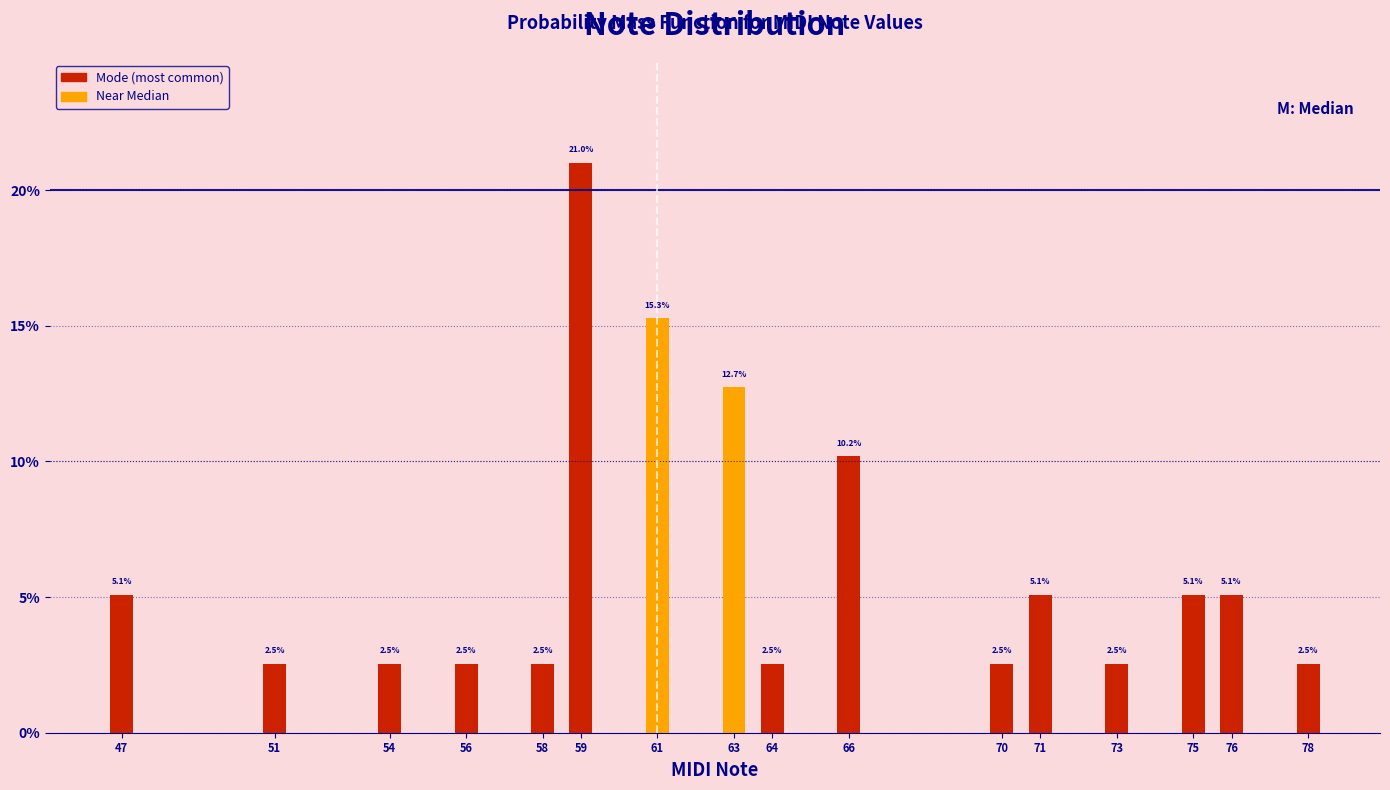

Reading left to right, list all the values displayed in this chart.

47=5.1	51=2.5	54=2.5	56=2.5	58=2.5	59=21.0	61=15.3	63=12.7	64=2.5	66=10.2	70=2.5	71=5.1	73=2.5	75=5.1	76=5.1	78=2.5